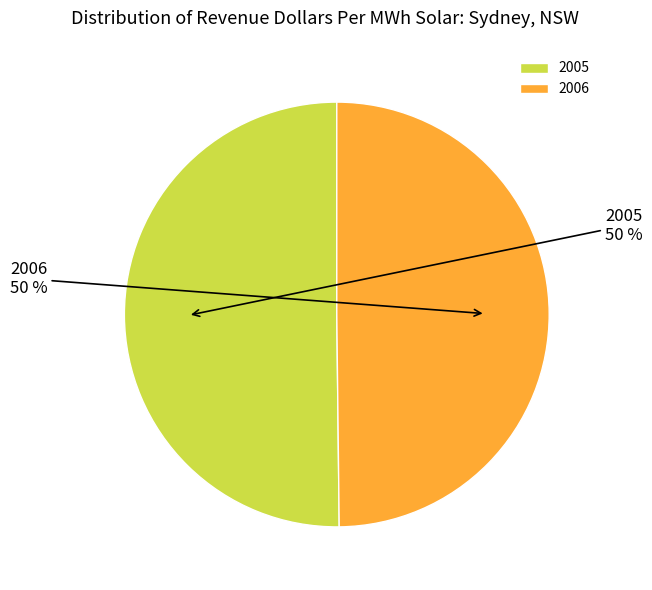

Is it true that 2006 is 50% of the pie?

True